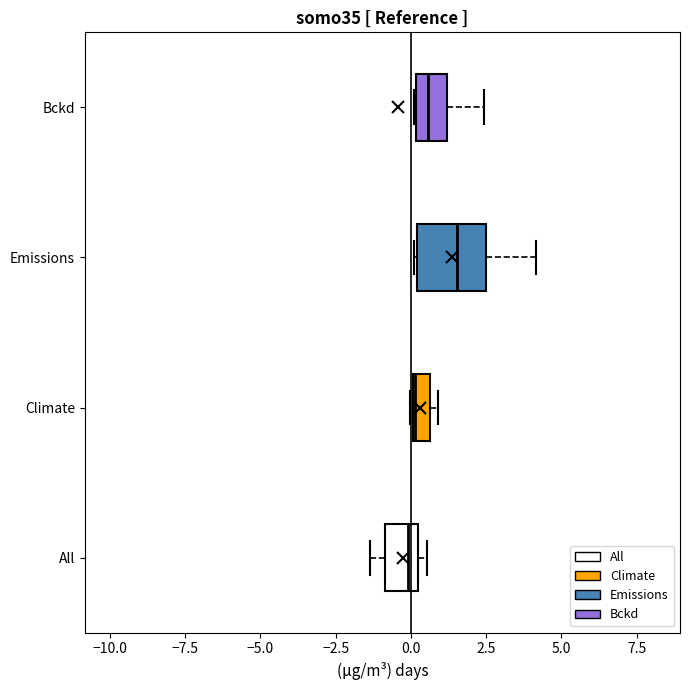

Comparing the boxes themselves (not the whiskers), which one is the widest?

Emissions